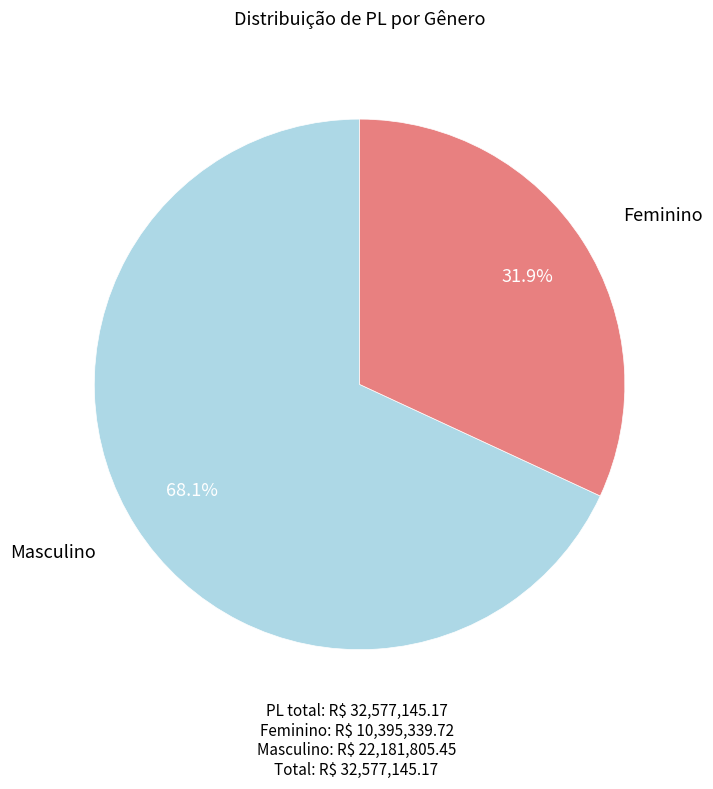

Does any single category account for the majority?

Yes